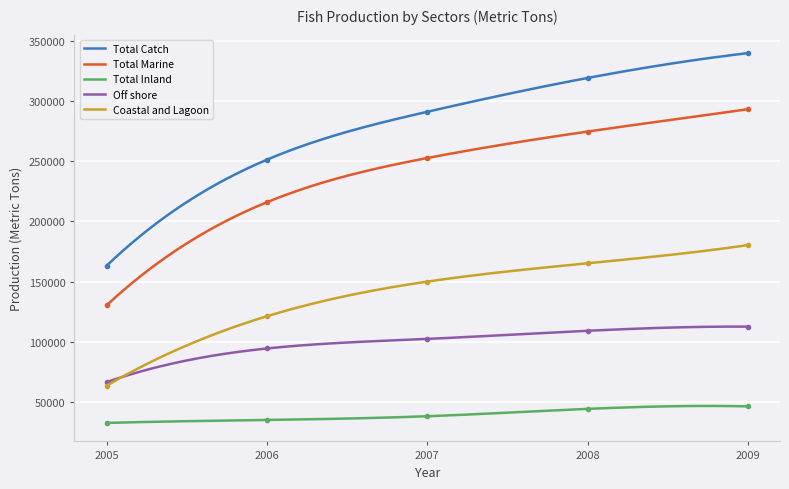

Where is Total Marine nearest to the value 211785?

2006